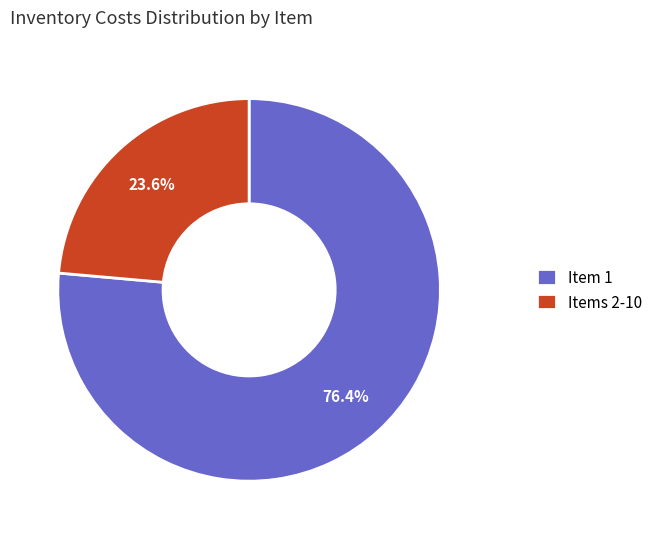

Which category has the smallest portion of the pie?

Items 2-10